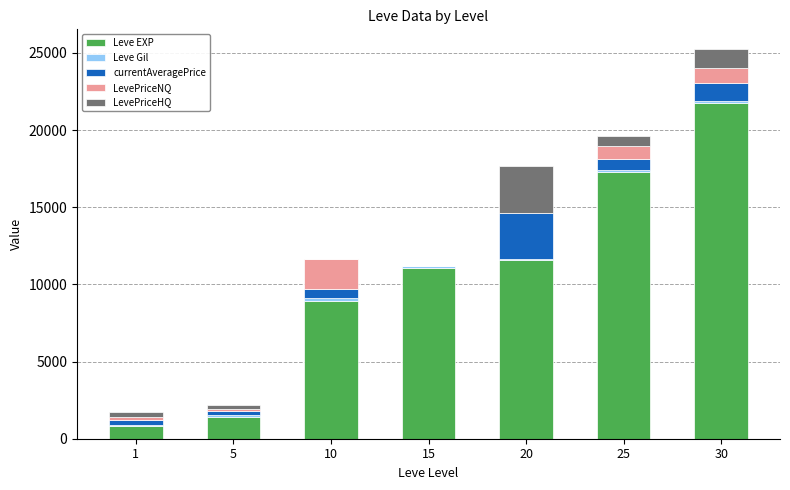

At which category is the sum across all series the highest?

30